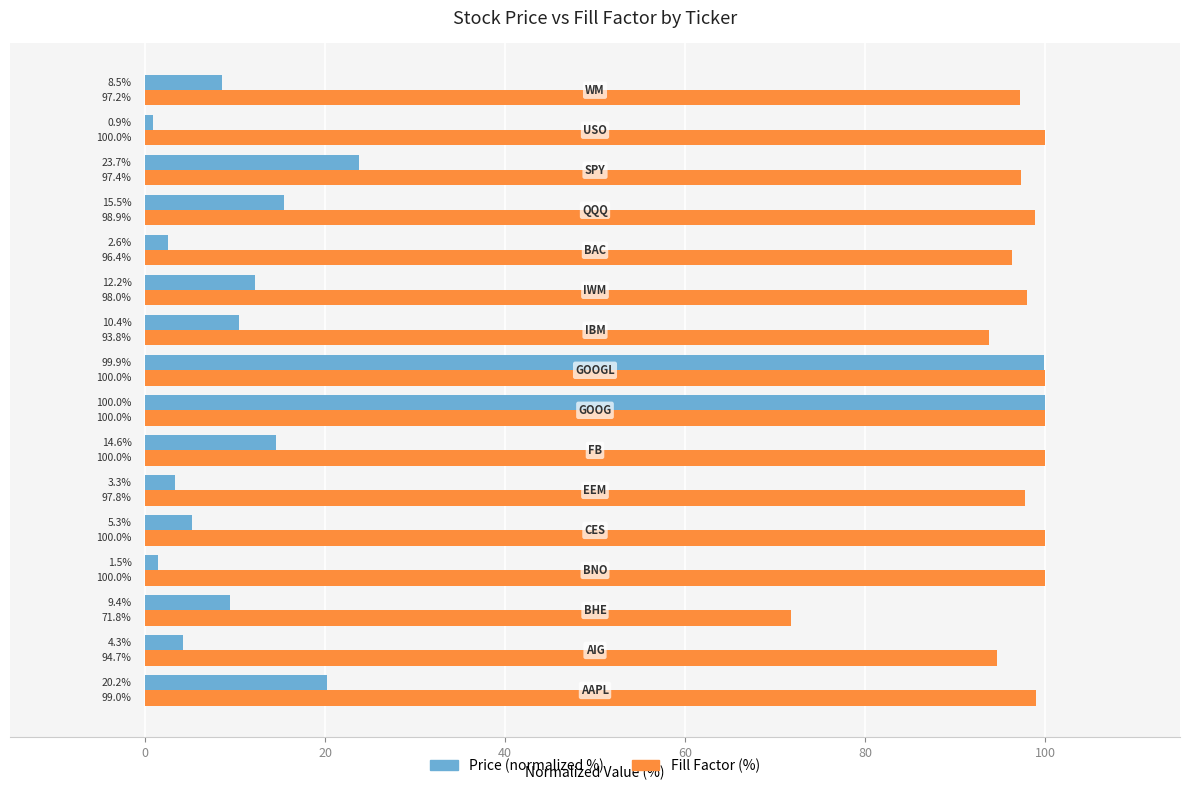

What is the smallest value displayed?

0.9